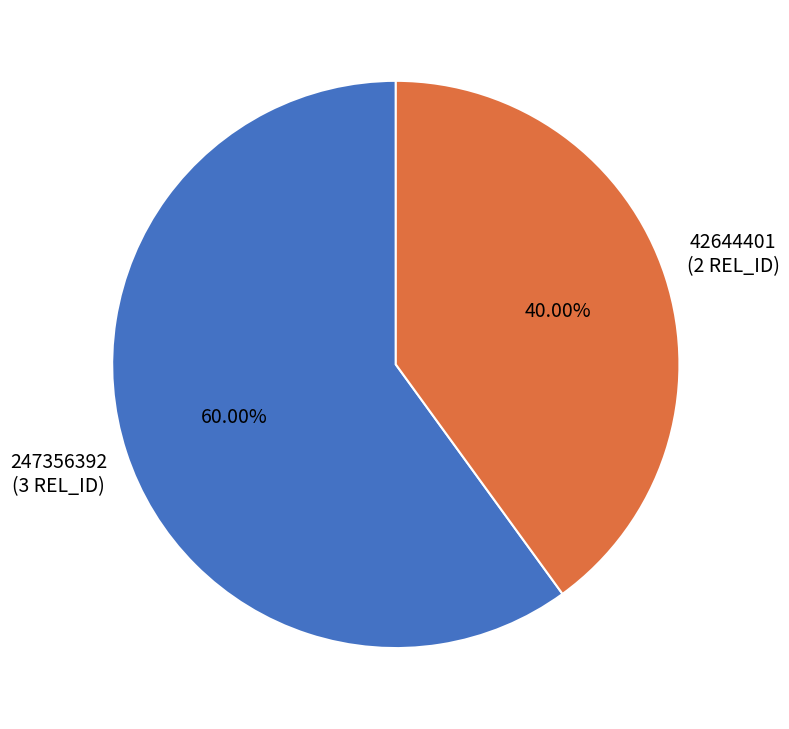

Is there any slice that represents more than half of the pie?

Yes